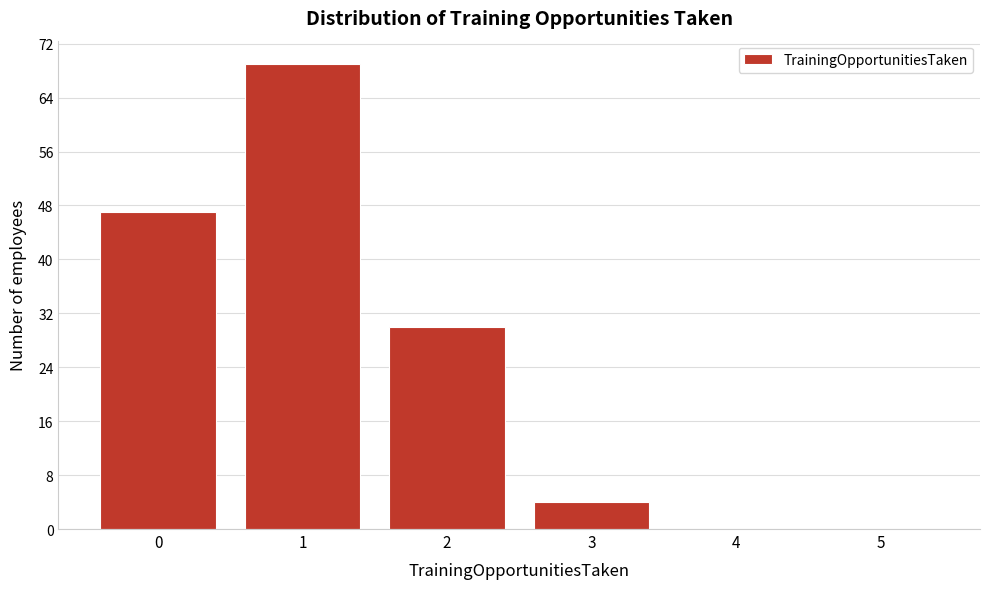

Reading right to left, what are all the values shown in this chart?

5=0	4=0	3=4	2=30	1=69	0=47